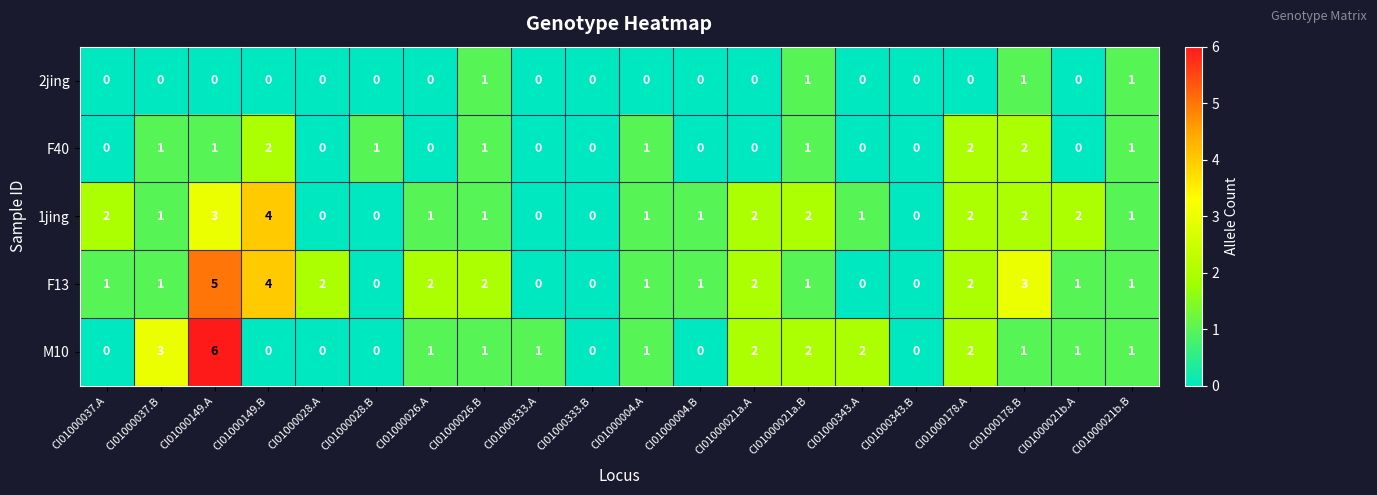

Rank the series by their maximum value, from lowest to highest.

2jing, F40, 1jing, F13, M10